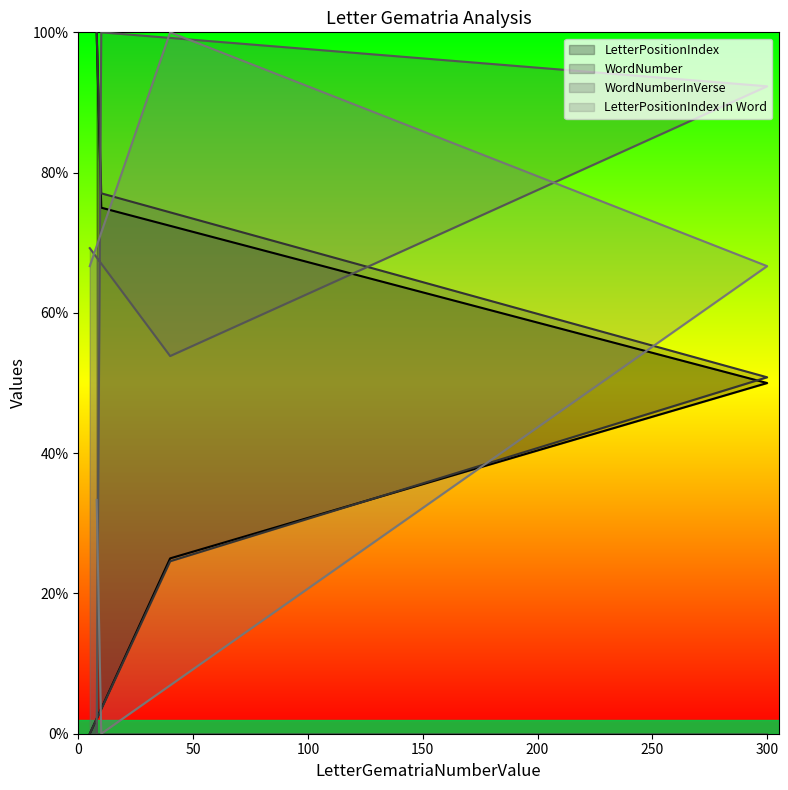

What is the difference between the highest and lowest values at 5?

69.2